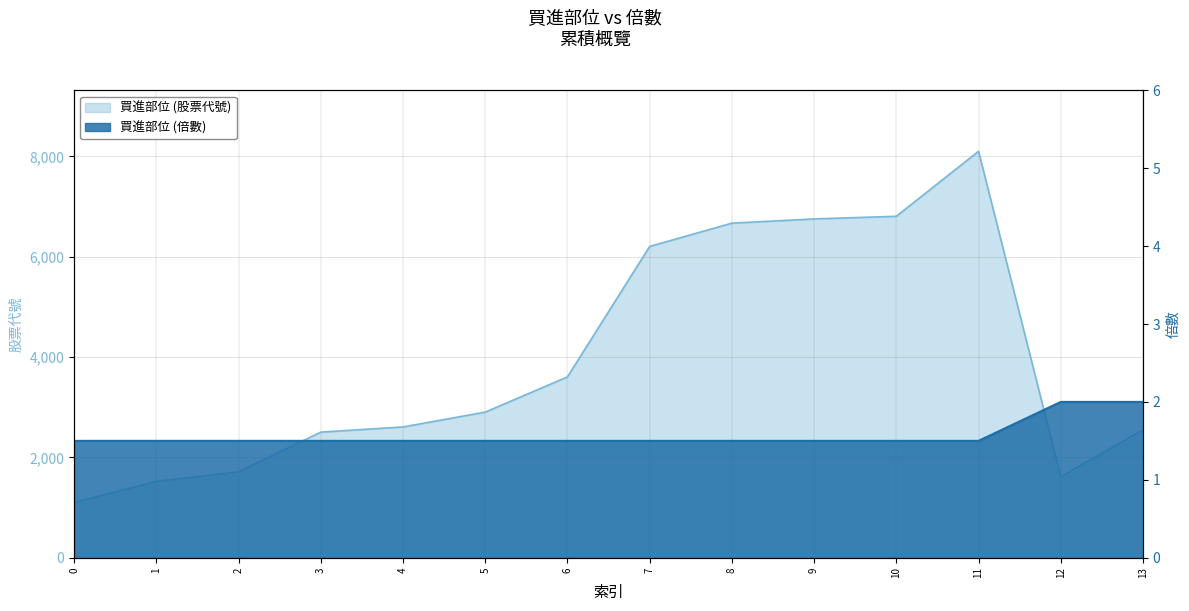

Reading left to right, list all the values displayed in this chart.

買進部位 (股票代號): 0=1104.0	1=1521.0	2=1712.0	3=2504.0	4=2607.0	5=2903.0	6=3605.0	7=6206.0	8=6670.0	9=6754.0	10=6807.0	11=8103.0	12=1615.0	13=2548.0
買進部位 (倍數): 0=1.5	1=1.5	2=1.5	3=1.5	4=1.5	5=1.5	6=1.5	7=1.5	8=1.5	9=1.5	10=1.5	11=1.5	12=2.0	13=2.0